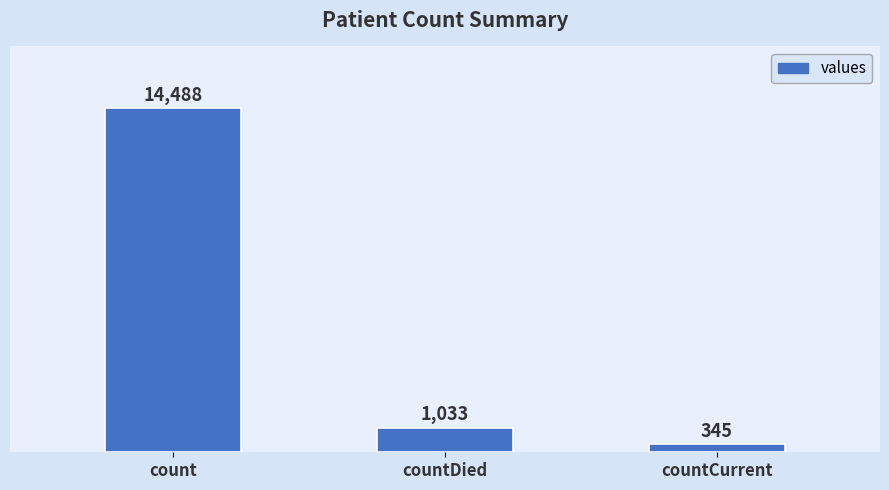

What is the sum of all values?

15866